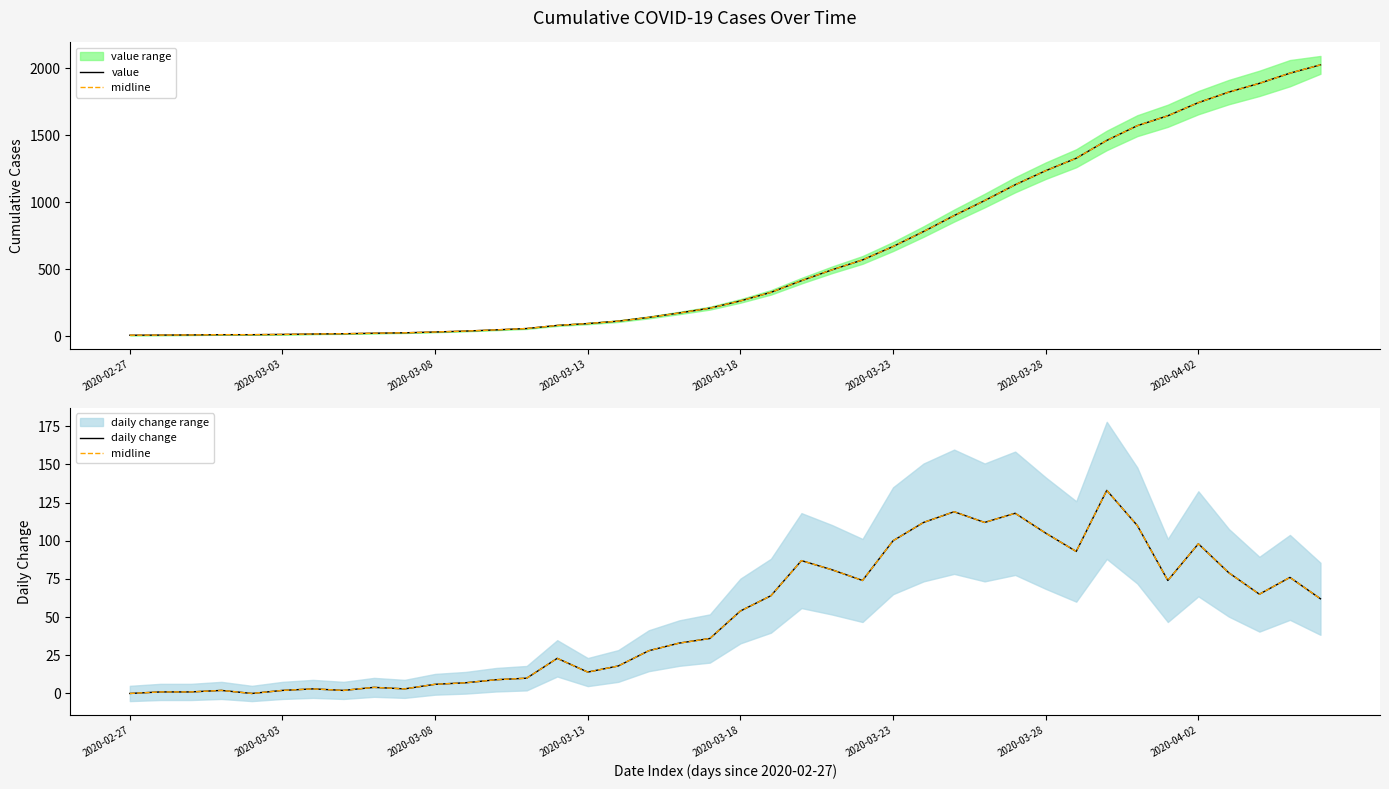

What is the difference between the midline values at 17 and 19?

8.0